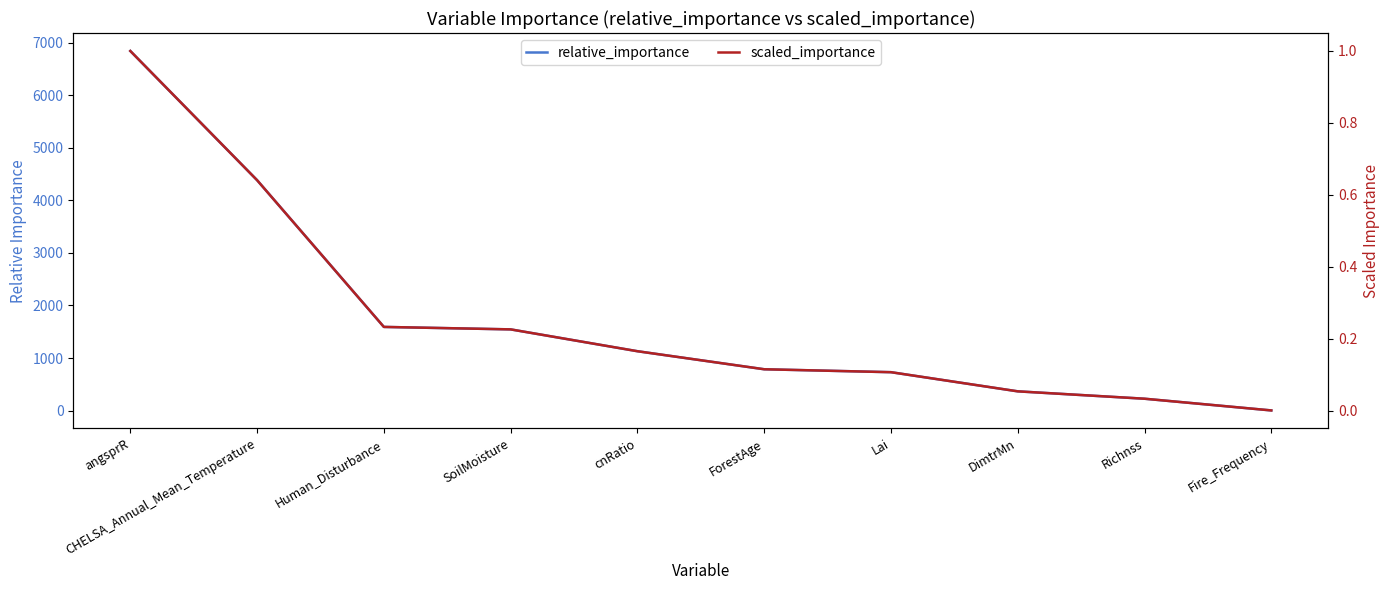

At which label does scaled_importance reach its peak?

angsprR